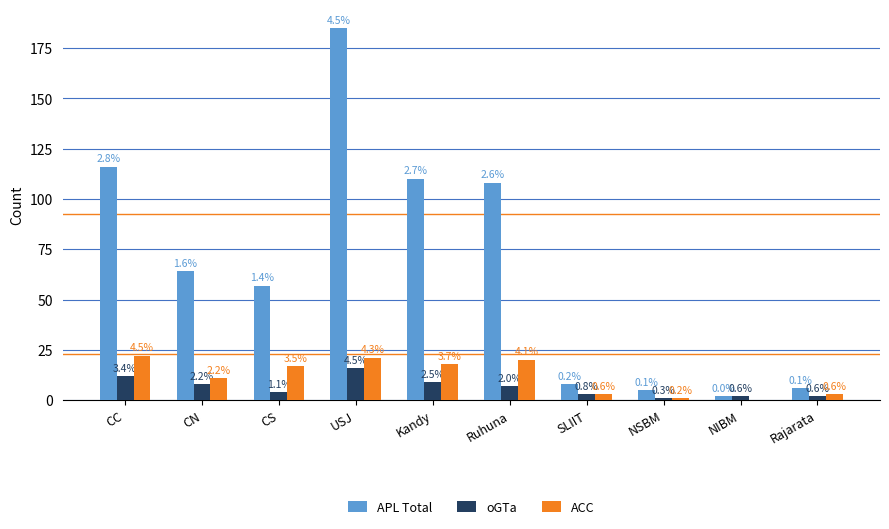

What are all the series names shown in the legend?

APL Total, oGTa, ACC